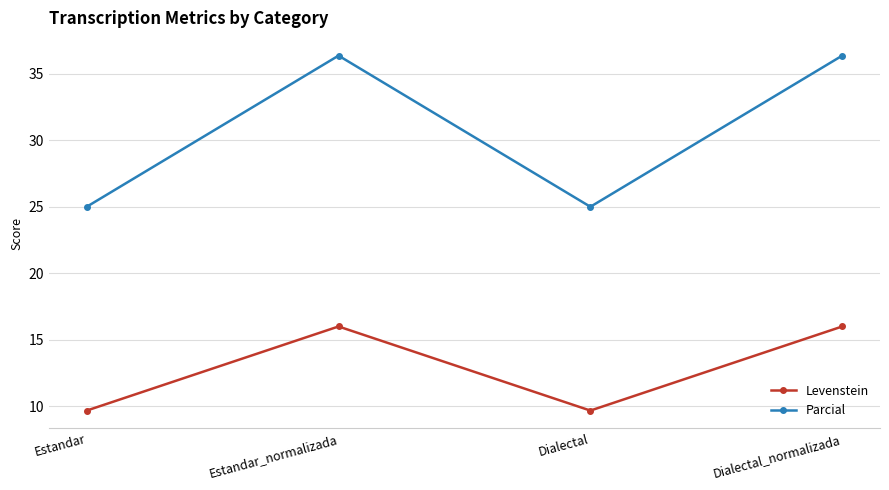

At which category does Levenstein reach its first local valley?

Dialectal